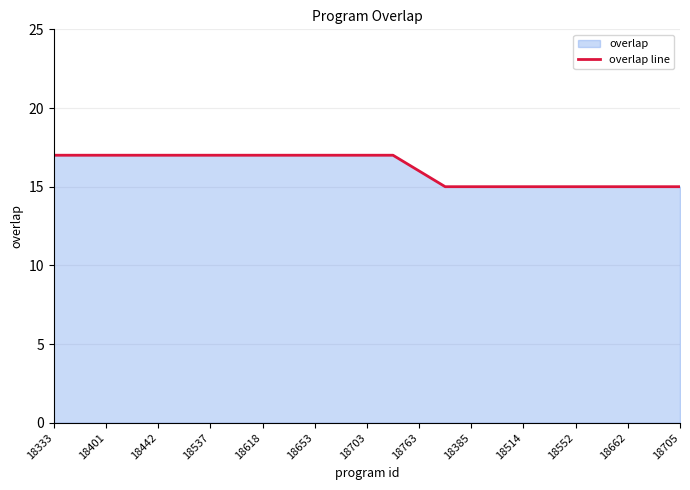

What is the value of the 21st point from the left?

15